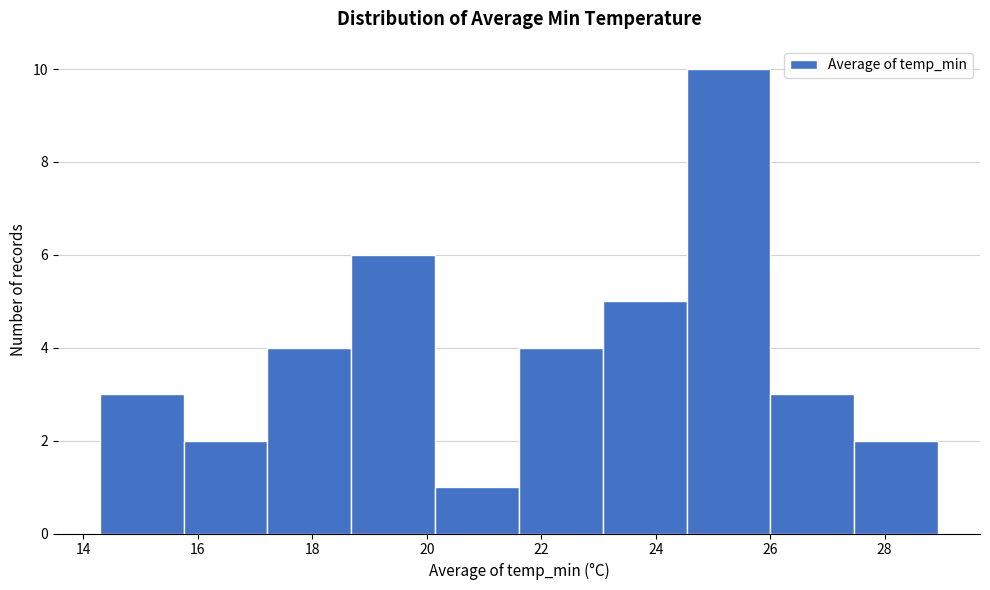

What is the height of the bar covering 18.6 to 20.2 on the x-axis? Neither the bar edges nor the heights are printed on the chart, so give them approximately, as read against the axes.

6